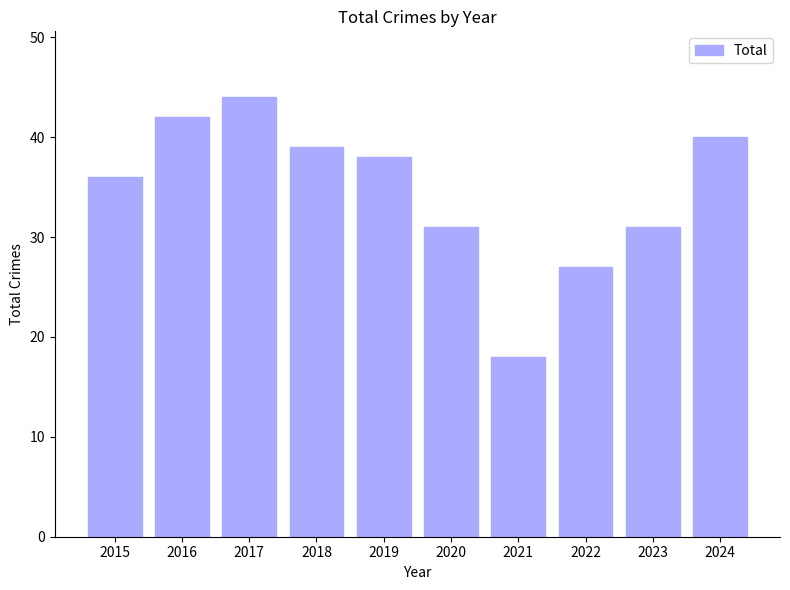

Reading left to right, what are all the values shown in this chart?

2015=36	2016=42	2017=44	2018=39	2019=38	2020=31	2021=18	2022=27	2023=31	2024=40